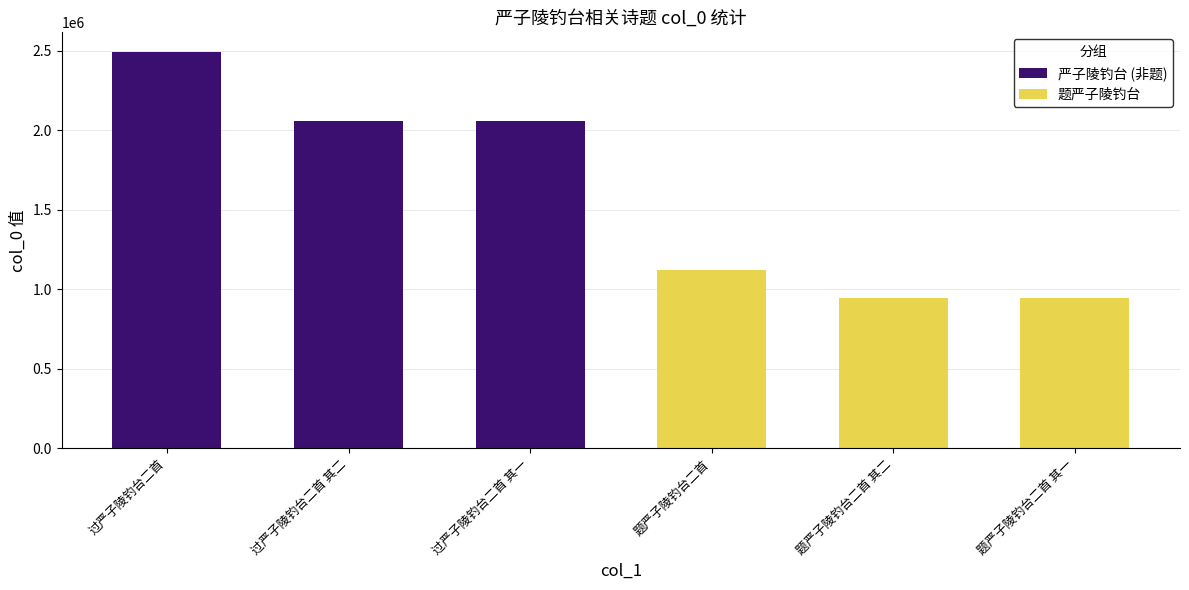

What position from the left is 过严子陵钓台二首 其二?

2